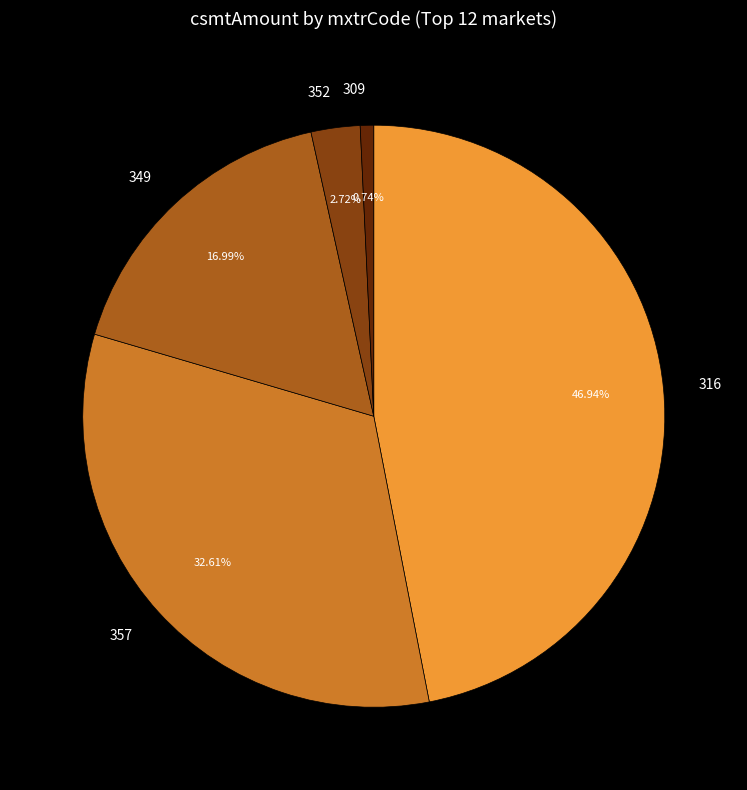

Approximately how many times larger is the value at 316 compared to 352?

17.3